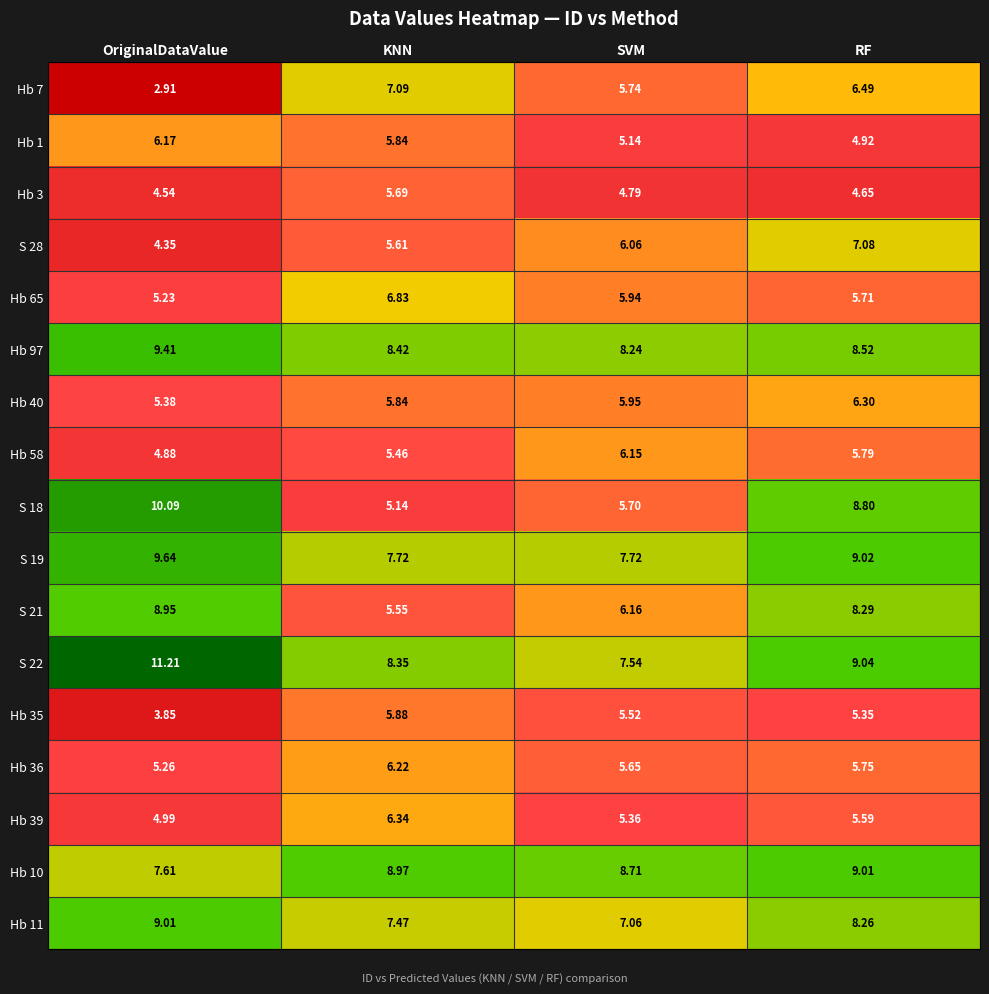

Where is Hb 36 nearest to the value 5?

OriginalDataValue